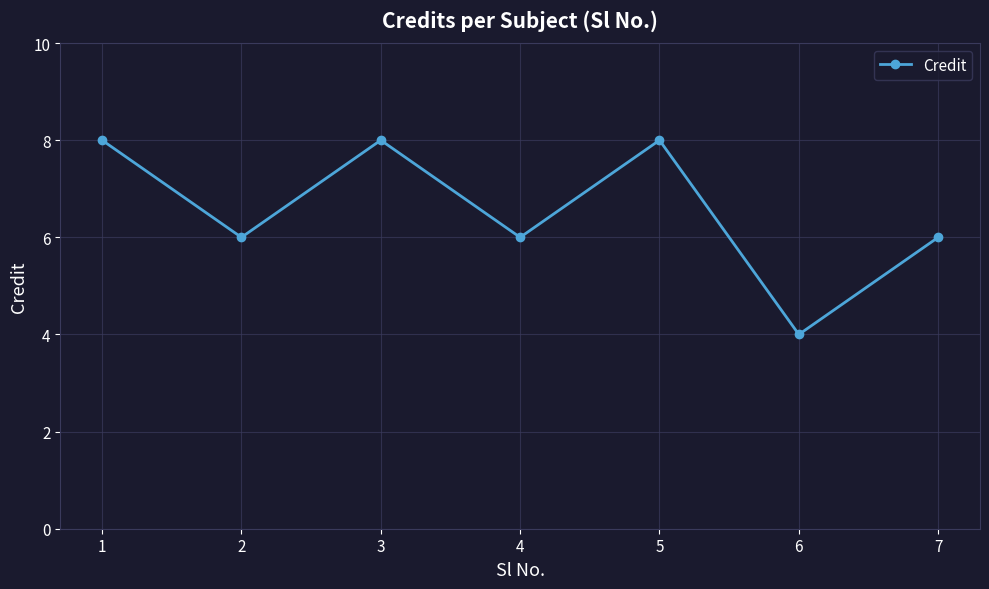

At which category does the data reach its first local peak?

3